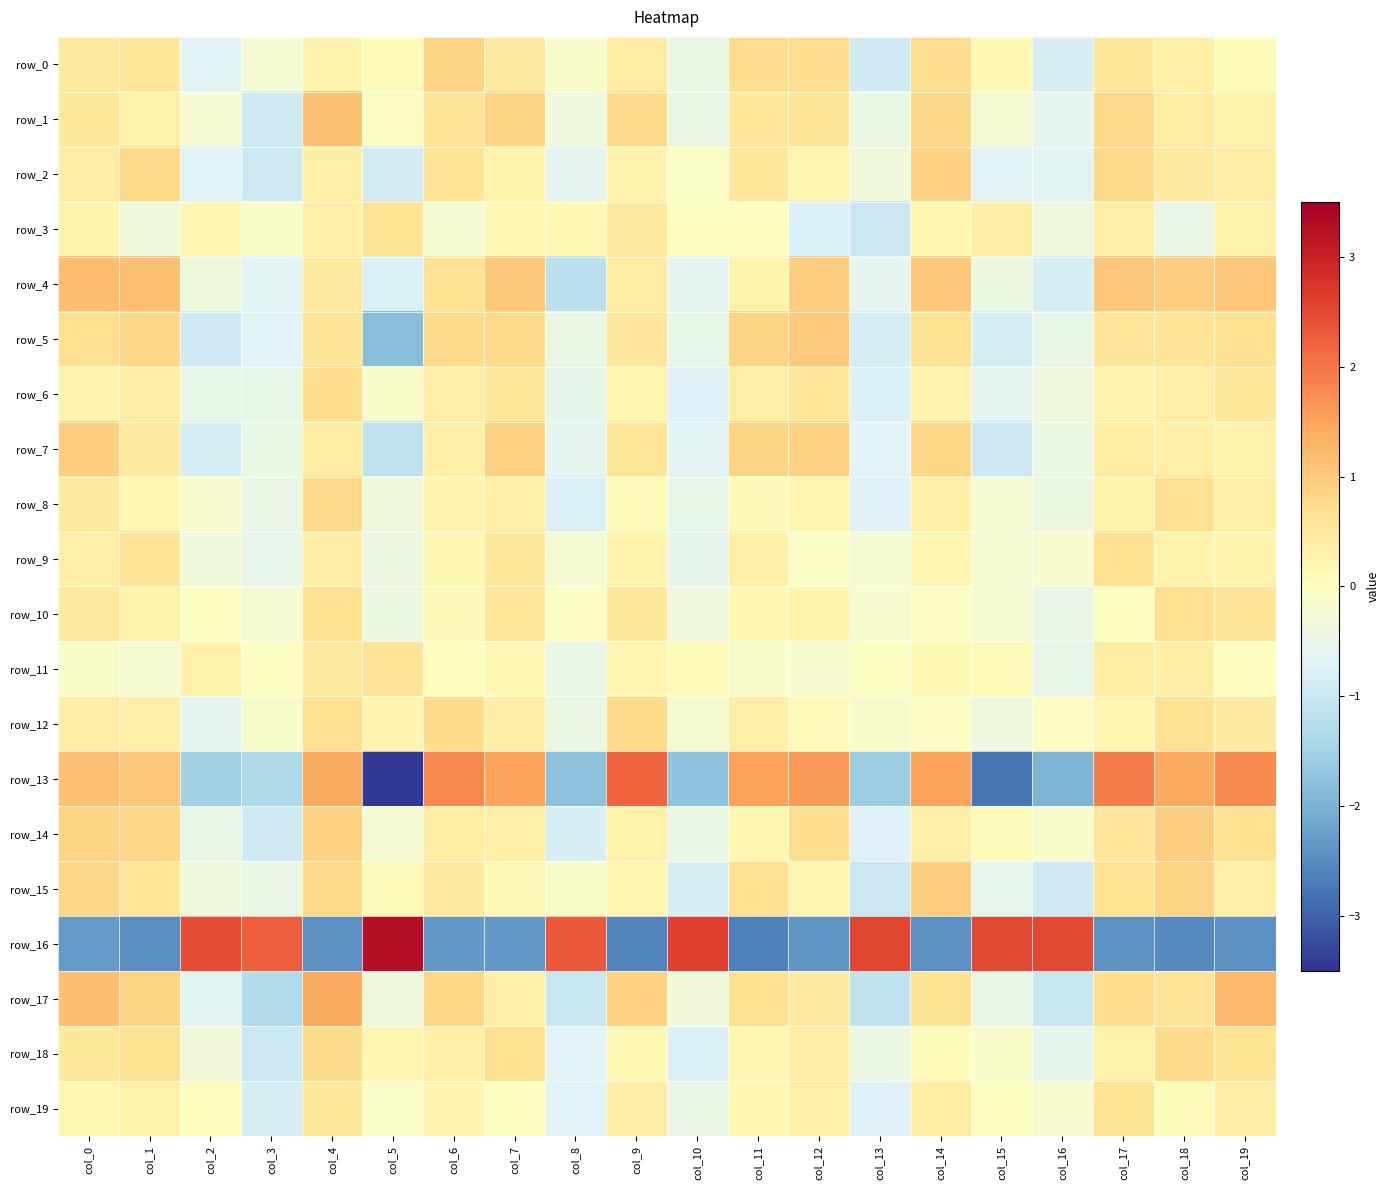

How many data points in row_17 are above 0?

12